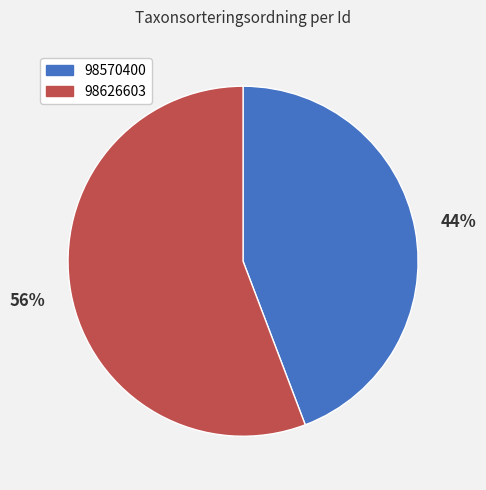

Combined, do 98570400 and 98626603 account for over 50%?

Yes